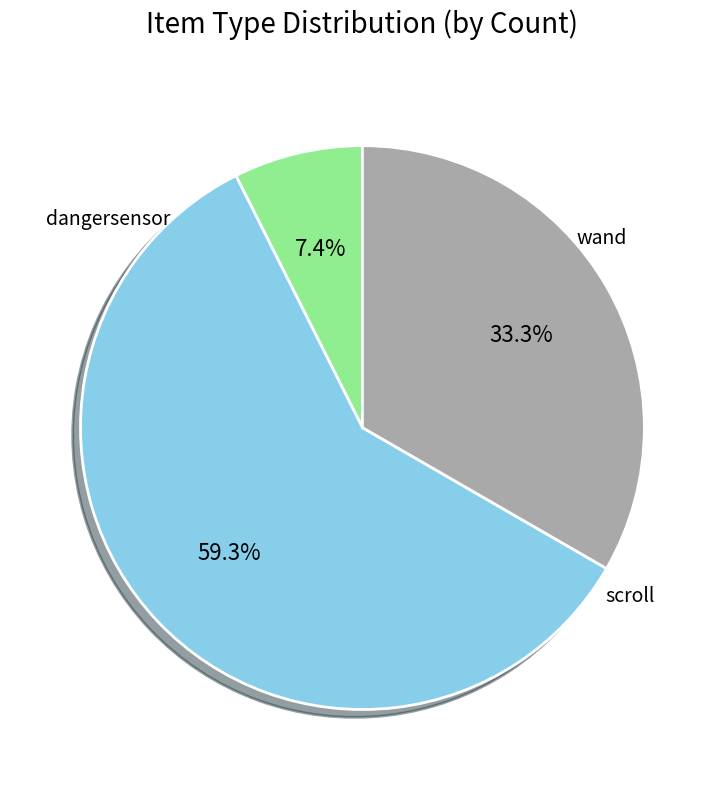

To the nearest percent, what is the average slice percentage?

33%